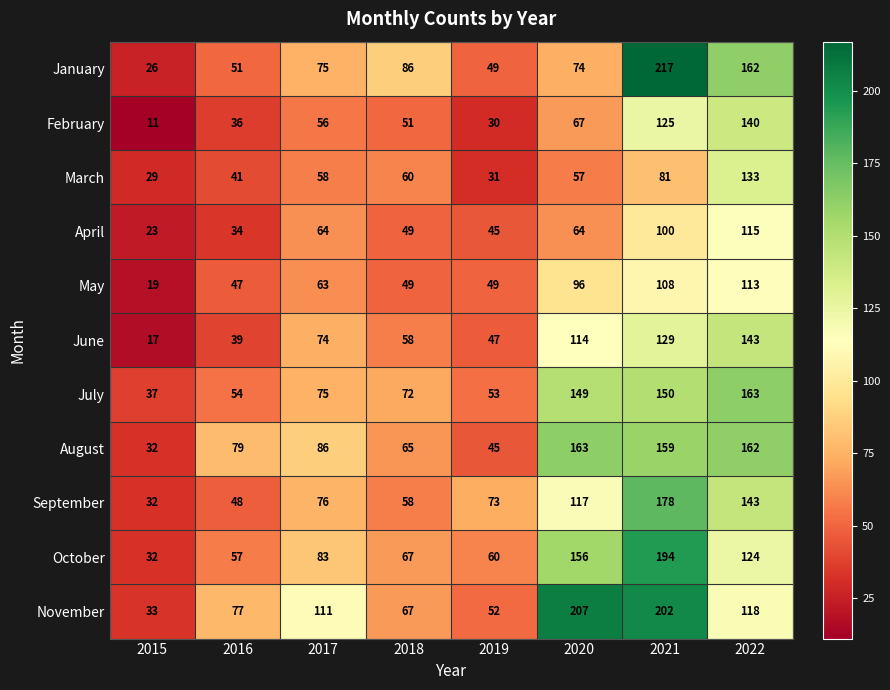

What is the approximate value of April at 2022?

115